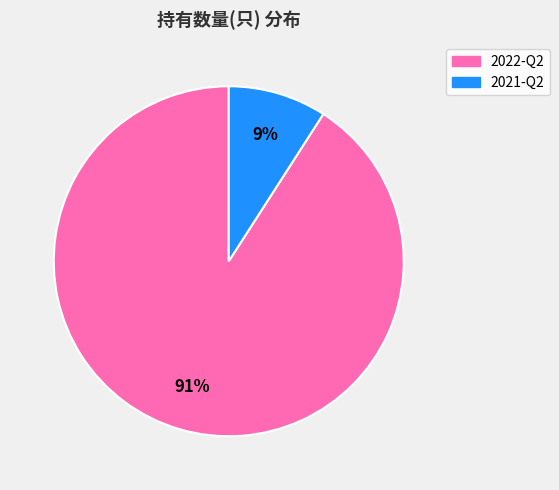

To the nearest percent, what is the difference between the largest and smallest slice percentages?

82%